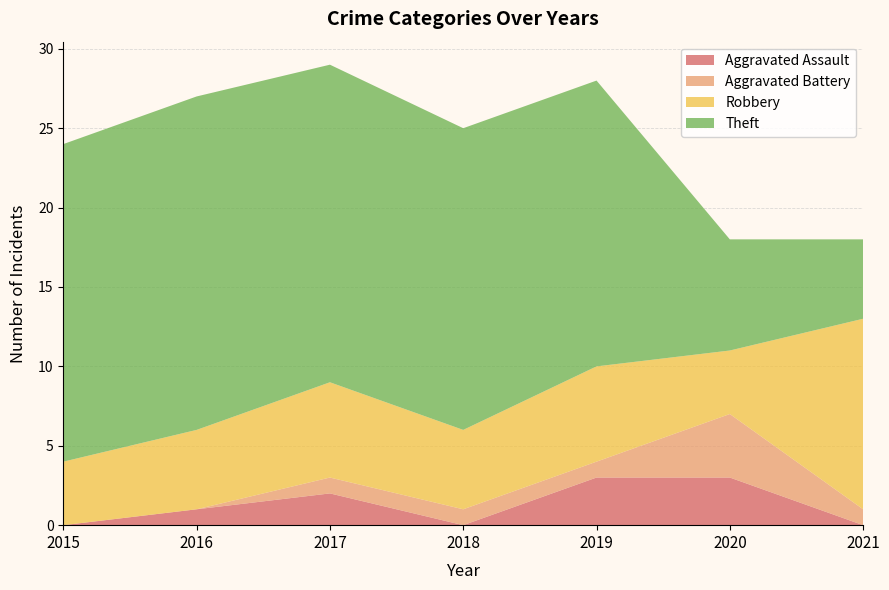

Reading right to left, what are all the values shown in this chart?

Aggravated Assault: 2021=0	2020=3	2019=3	2018=0	2017=2	2016=1	2015=0
Aggravated Battery: 2021=1	2020=4	2019=1	2018=1	2017=1	2016=0	2015=0
Robbery: 2021=12	2020=4	2019=6	2018=5	2017=6	2016=5	2015=4
Theft: 2021=5	2020=7	2019=18	2018=19	2017=20	2016=21	2015=20